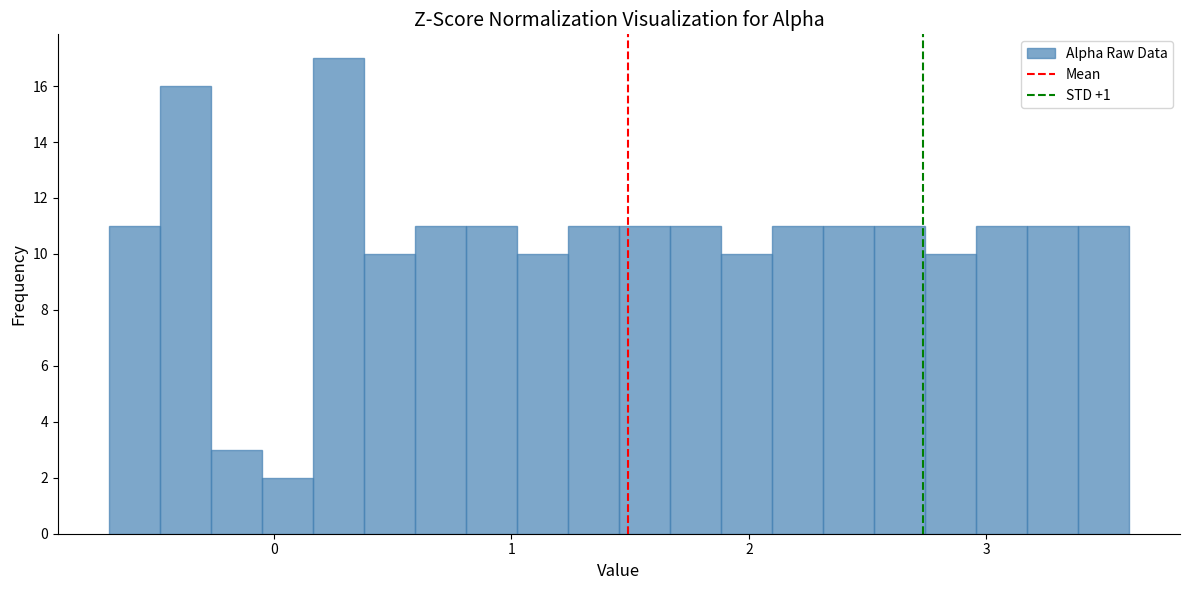

Around what value on the x-axis is the tallest bar? Give the approximate position of its centre, as read against the axis.

0.3